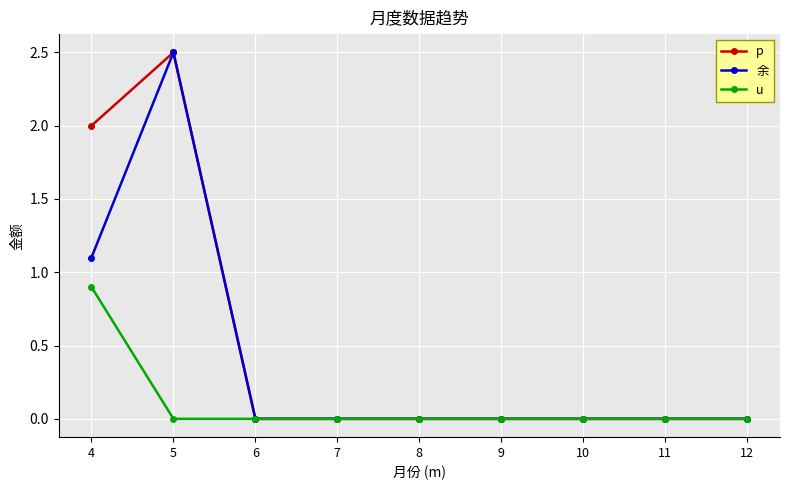

Rank the series by their average value, from highest to lowest.

p, 余, u